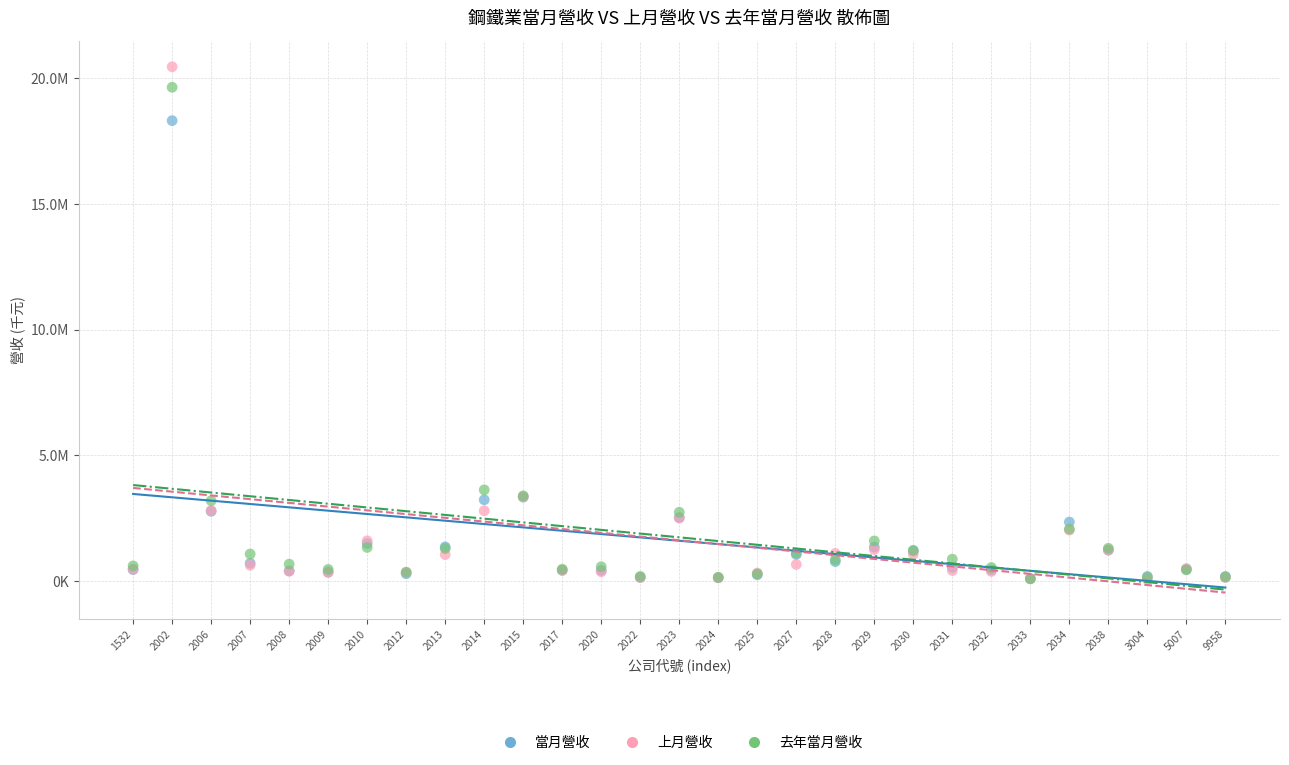

Which series has the widest spread of Y values?

上月營收